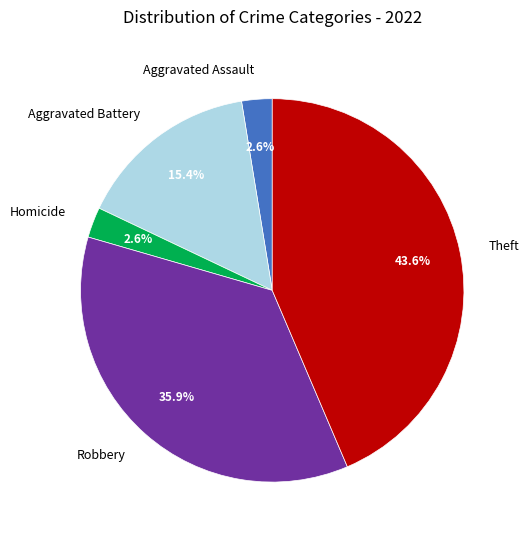

How many slices are in this pie chart?

5